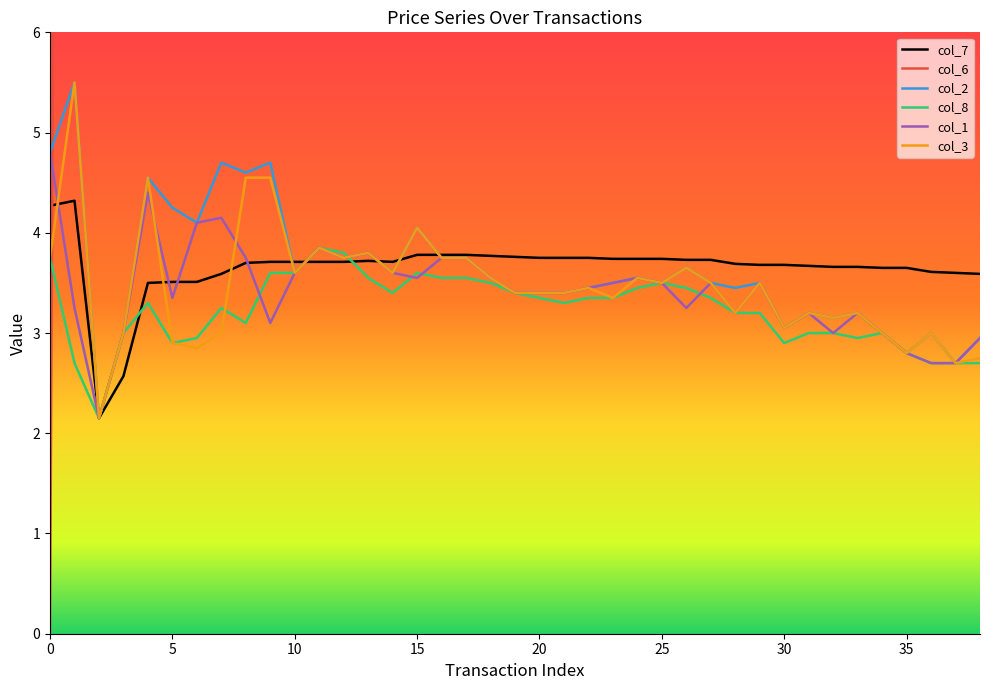

The col_3 series shows 5.1 at 30. True or false?

False